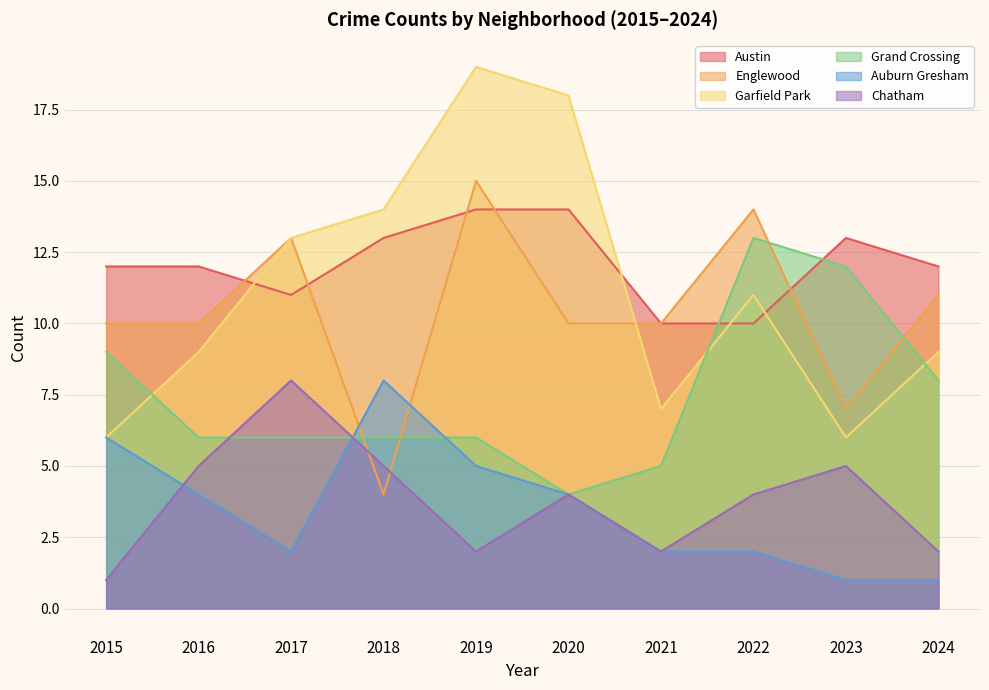

How many times do Garfield Park and Austin cross each other?

4